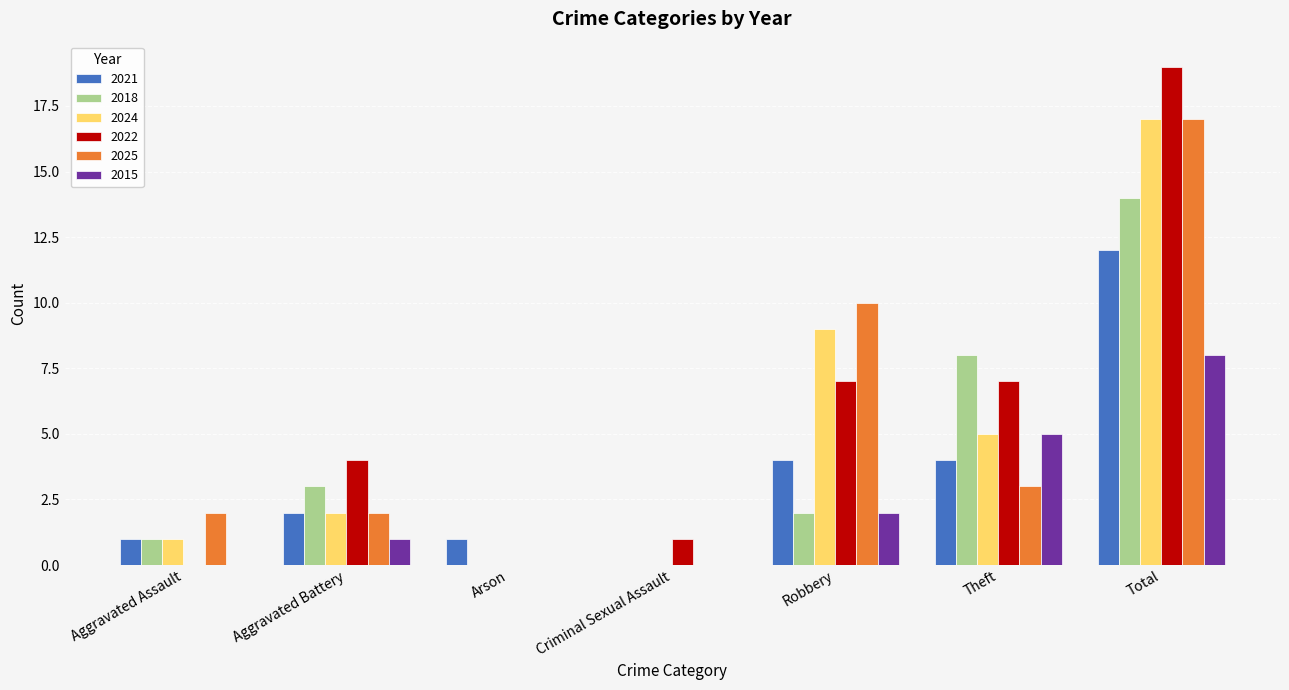

How many distinct data groups are displayed?

6